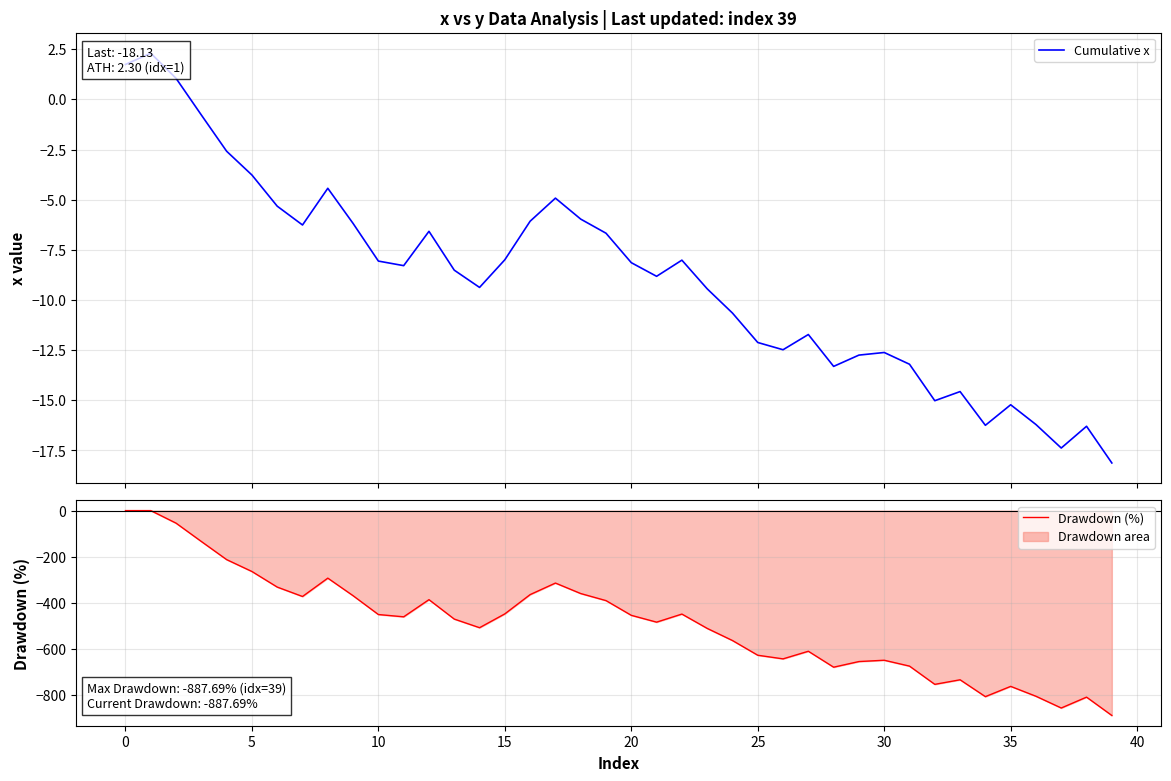

How many values in Drawdown (%) are below zero?

38